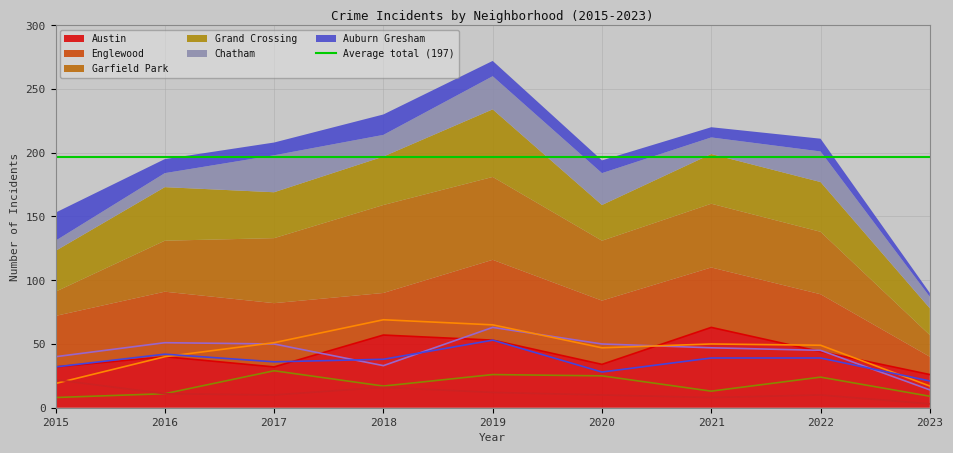

How many values in the Garfield Park series are below 49?

4